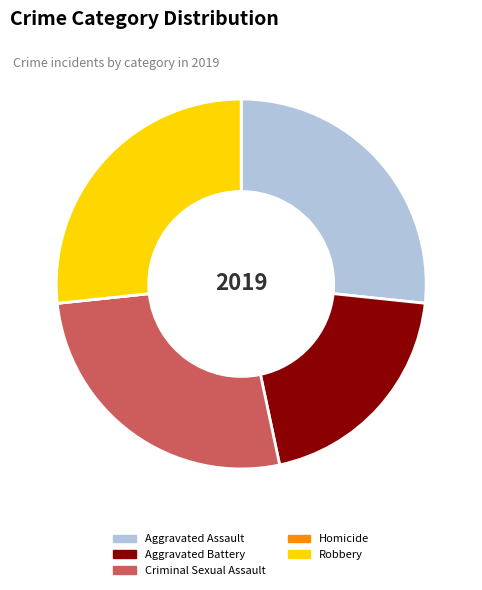

Is the sum of Aggravated Battery and Robbery greater than half?

No